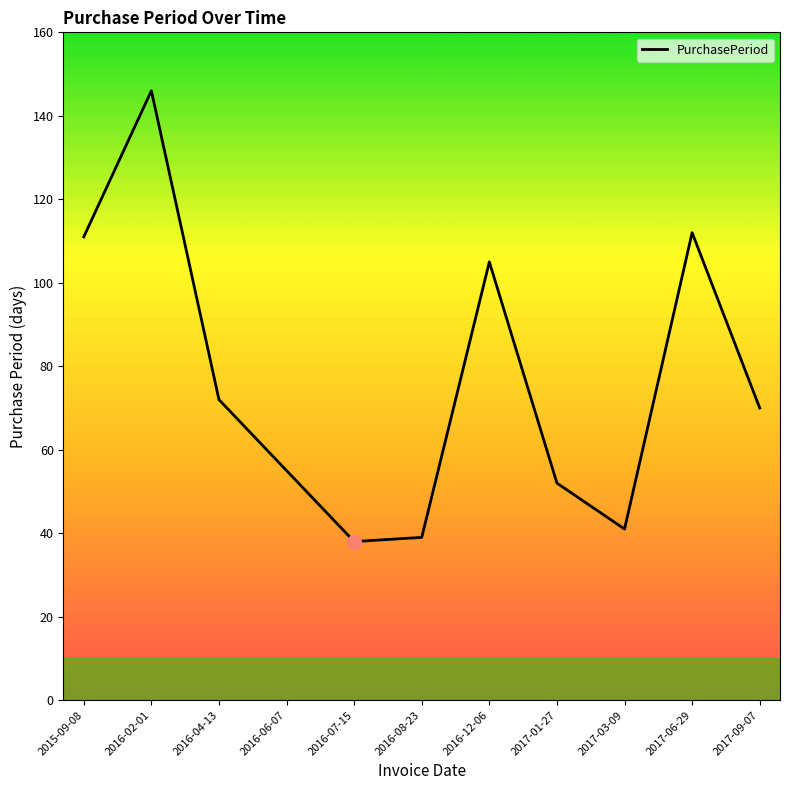

Reading right to left, what are all the values shown in this chart?

70	112	41	52	105	39	38	55	72	146	111